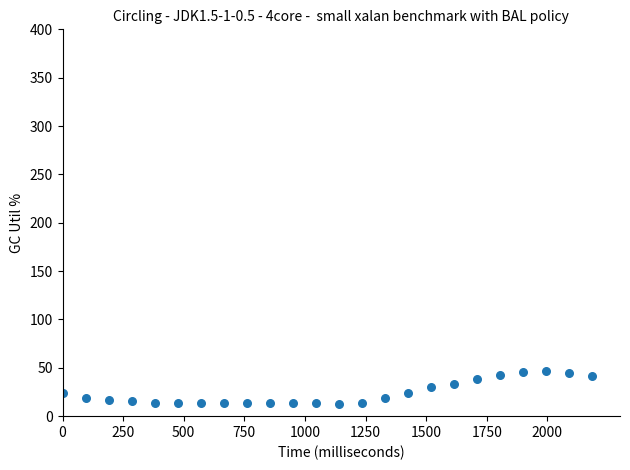

What is the range of X values (max minus min)?

2185.0